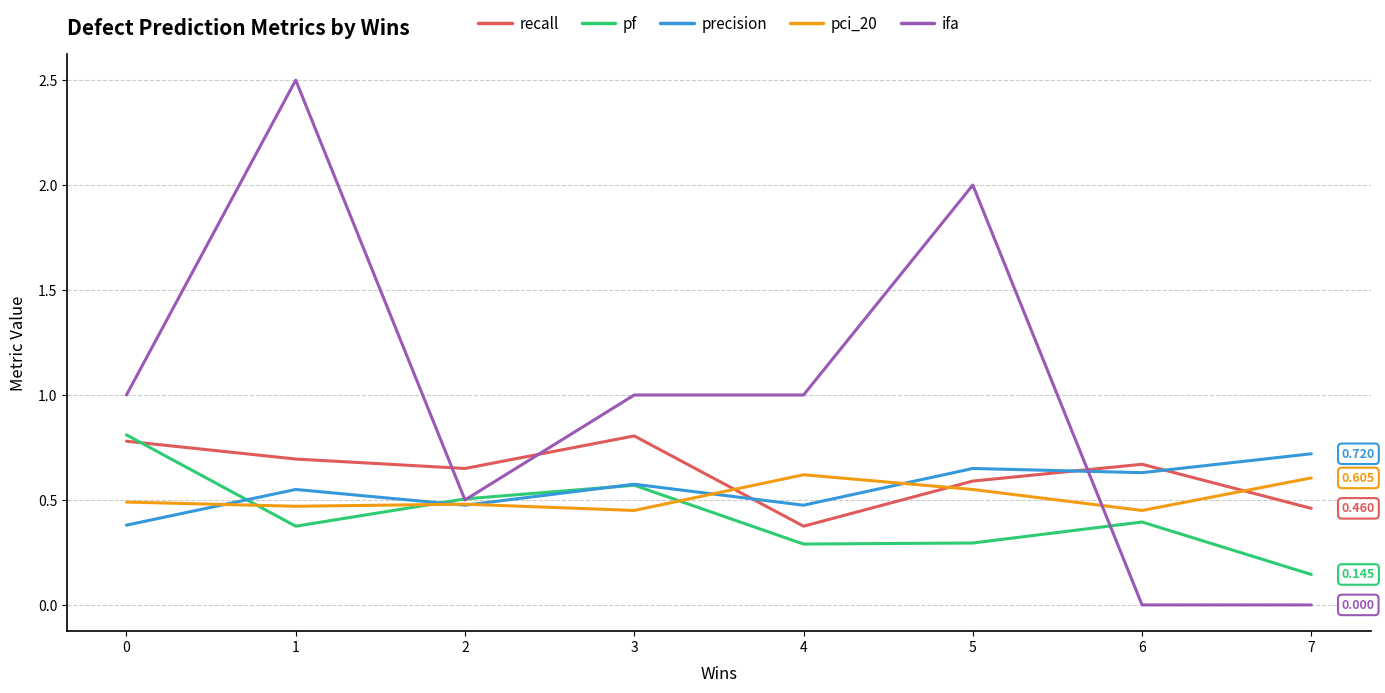

Which series has the largest range (max minus min)?

ifa